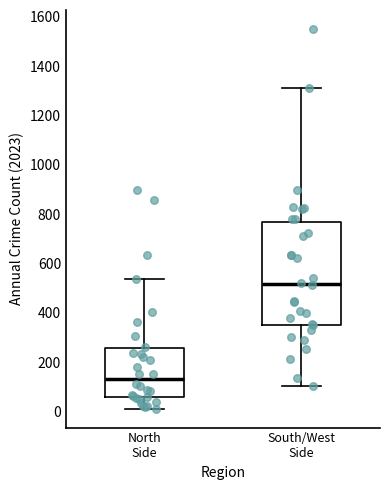

Which box's median line is the lowest?

North Side